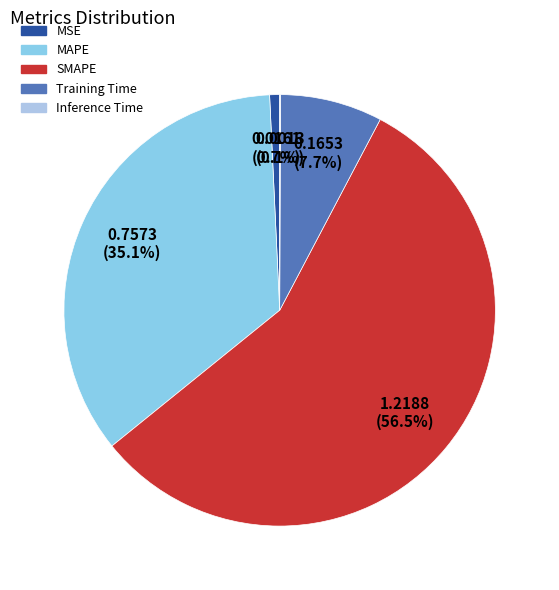

Is the sum of SMAPE and Inference Time greater than half?

Yes